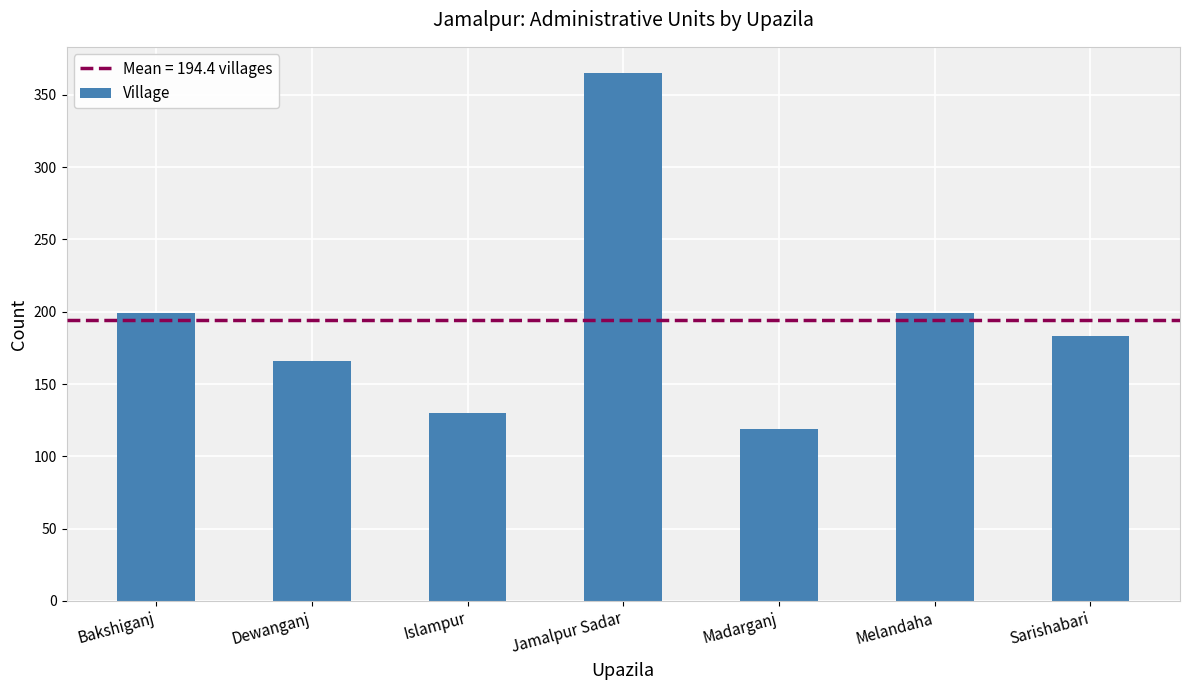

How many series are shown in this chart?

1